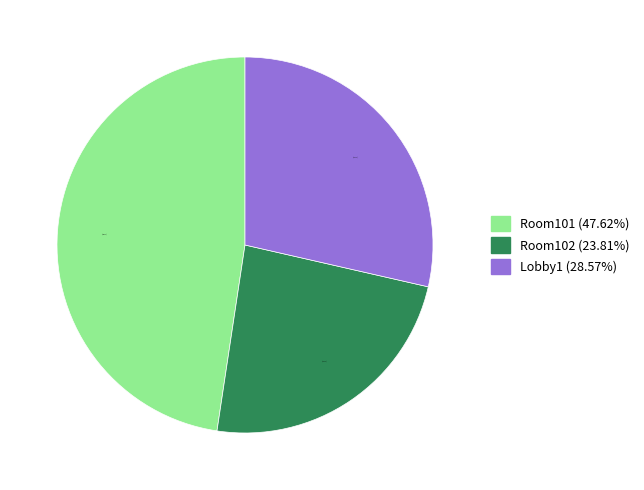

How much of the chart is everything except Lobby1?

71.4%